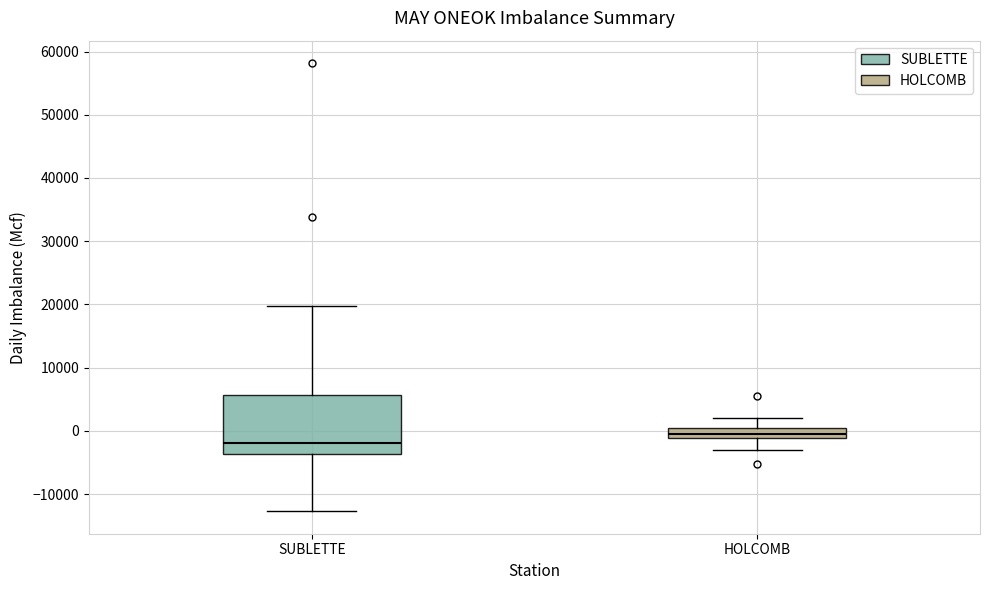

Which box is the tallest, from its lower edge to its upper edge?

SUBLETTE